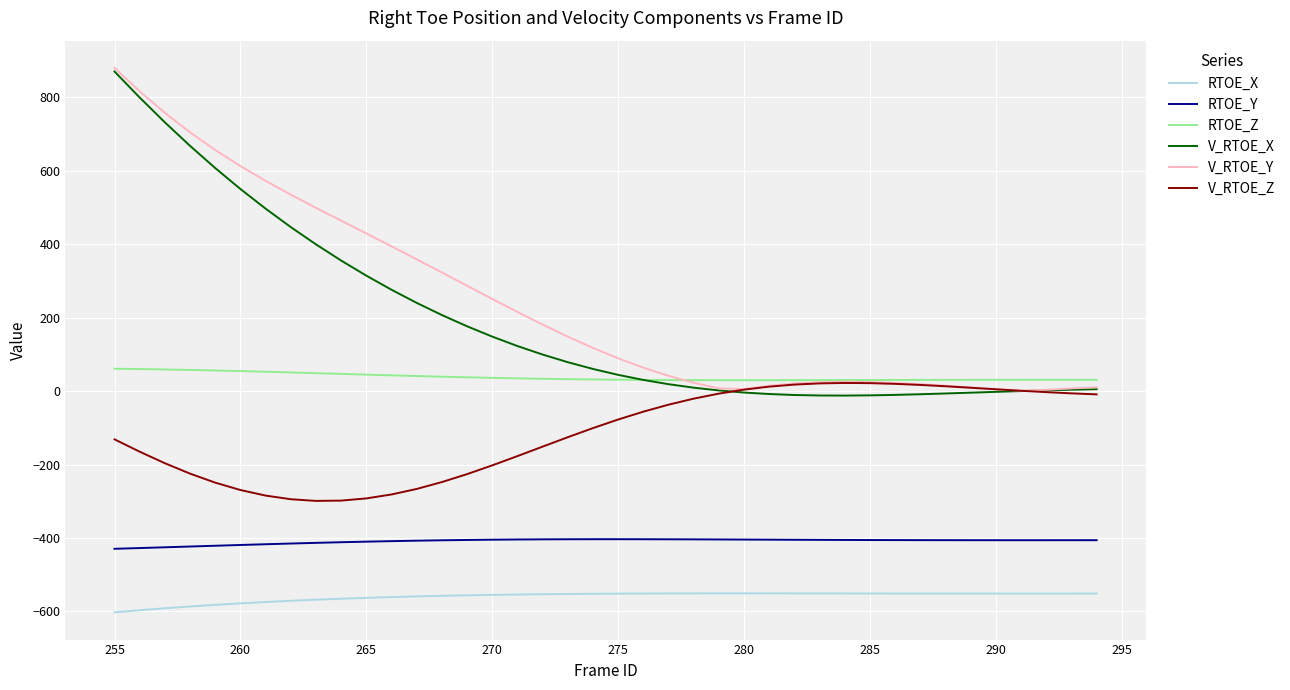

True or false: RTOE_X and V_RTOE_Z cross at least once.

False